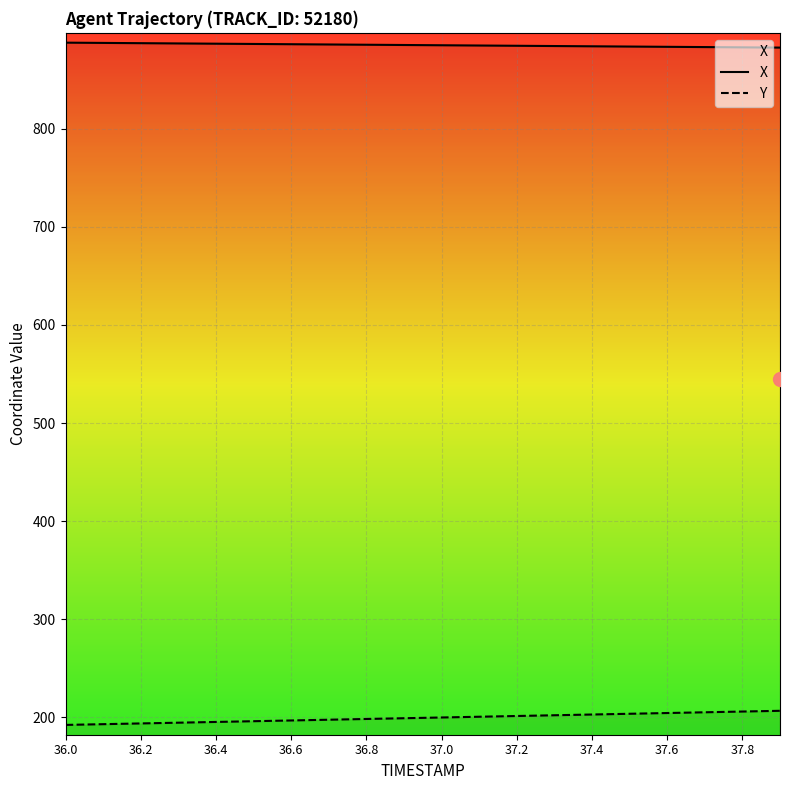

What is the difference between the Y values at 37.4 and 36.6?

6.1